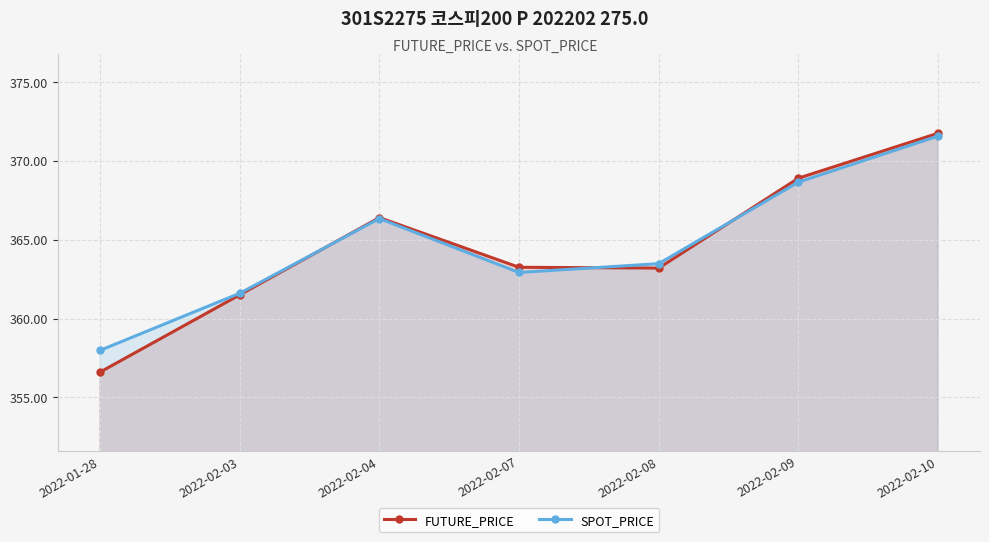

True or false: SPOT_PRICE and FUTURE_PRICE intersect in this chart.

True